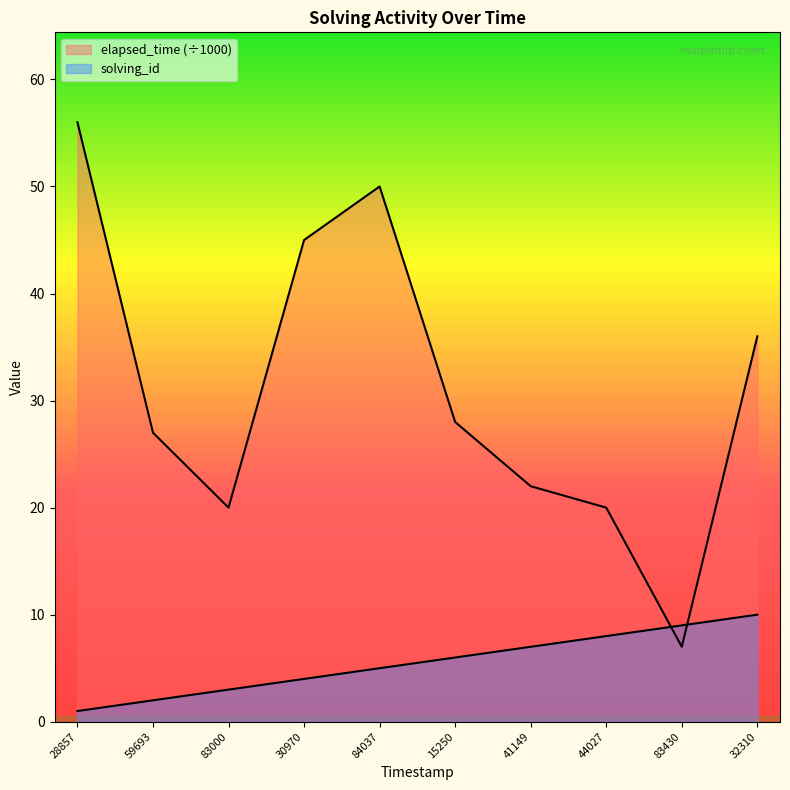

Which series has the largest total across all categories?

elapsed_time